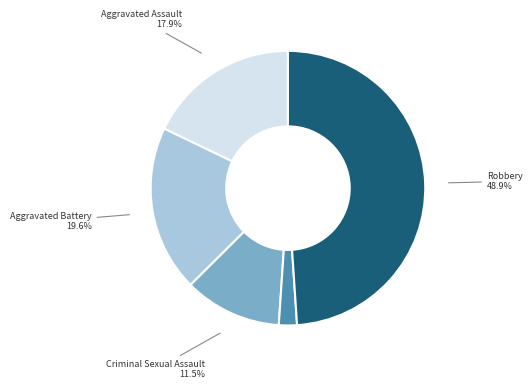

To the nearest percent, what percentage of the pie is Aggravated Battery?

20%